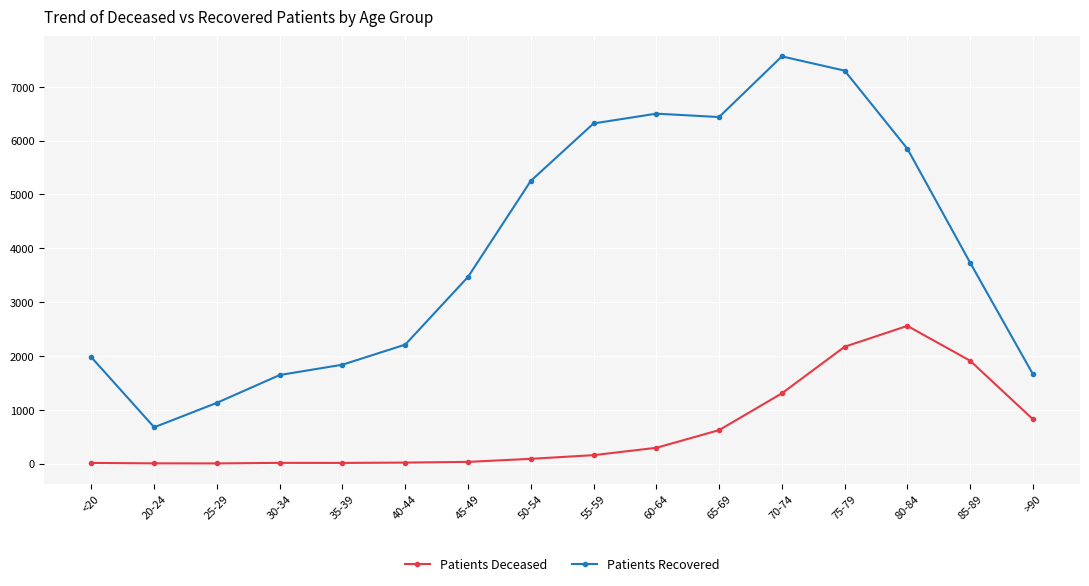

What is the difference between the maximum and minimum values in the Patients Recovered series?

6891